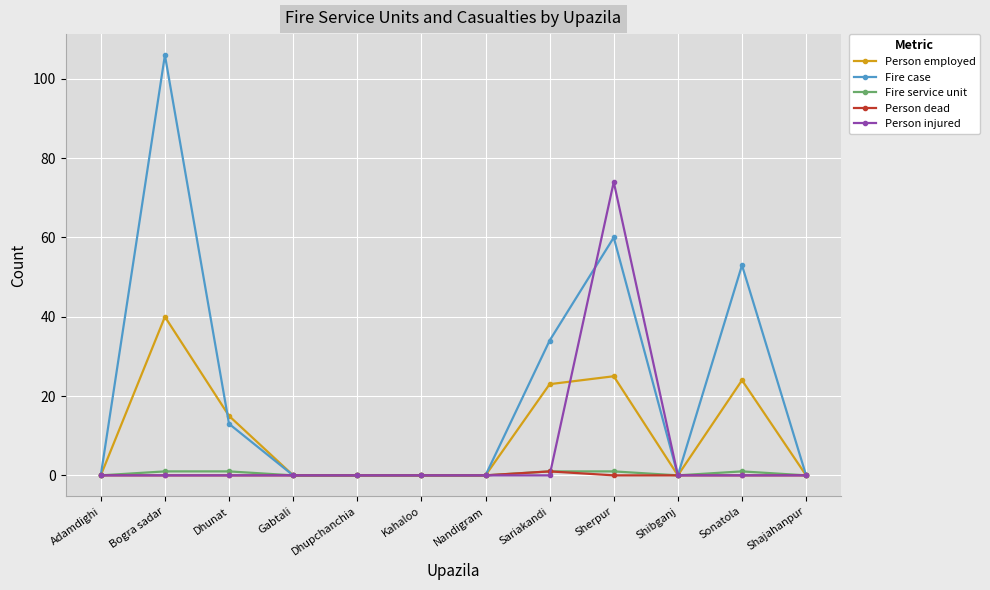

Is the value of Person employed at Sherpur greater than the value of Person injured at Adamdighi?

Yes